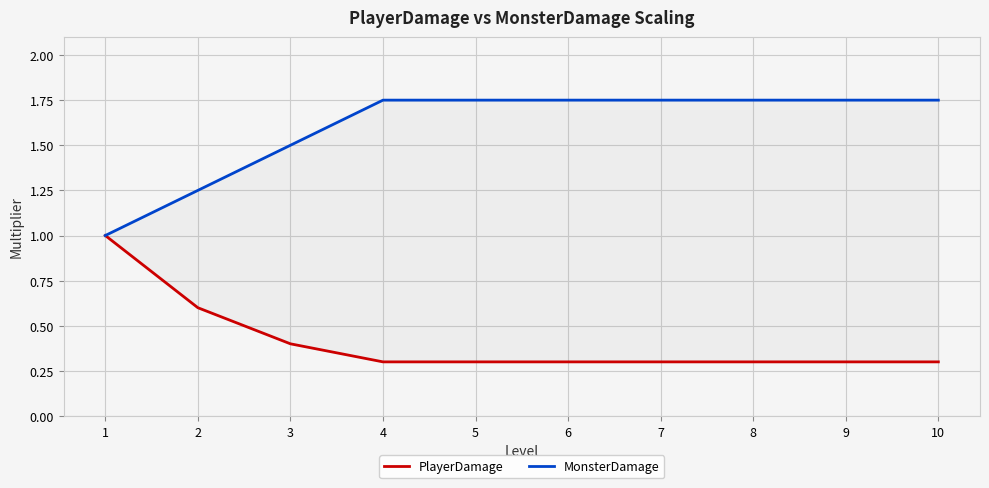

True or false: PlayerDamage and MonsterDamage intersect in this chart.

False